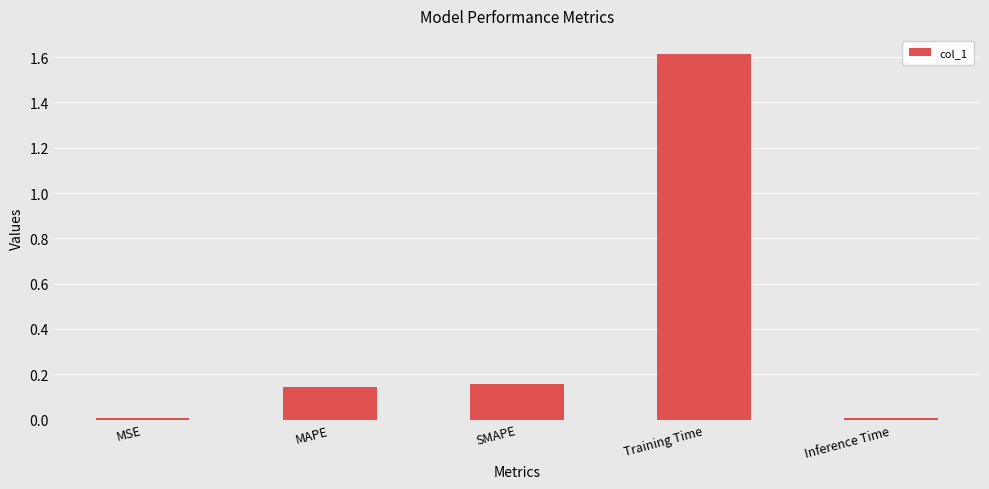

What is the label of the 1st bar from the right?

Inference Time